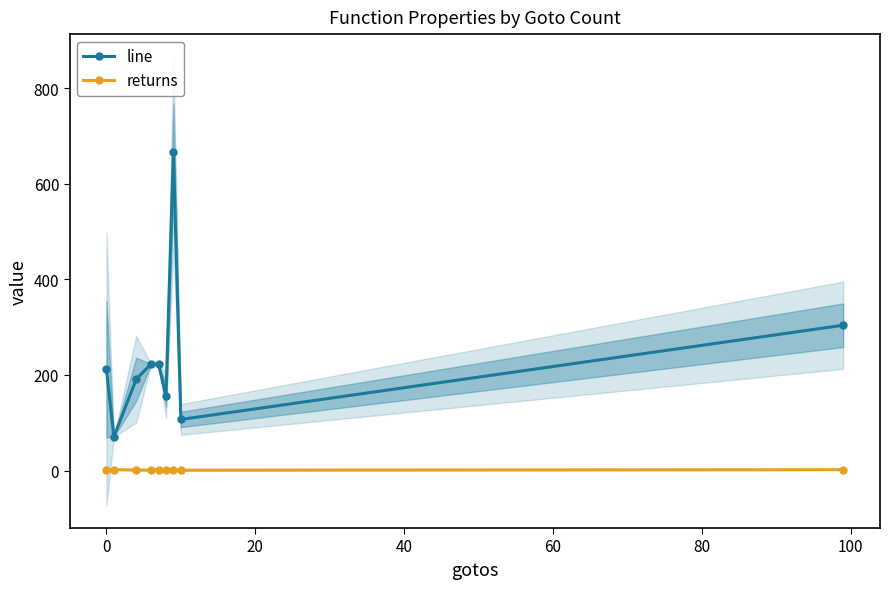

True or false: returns and line intersect in this chart.

False